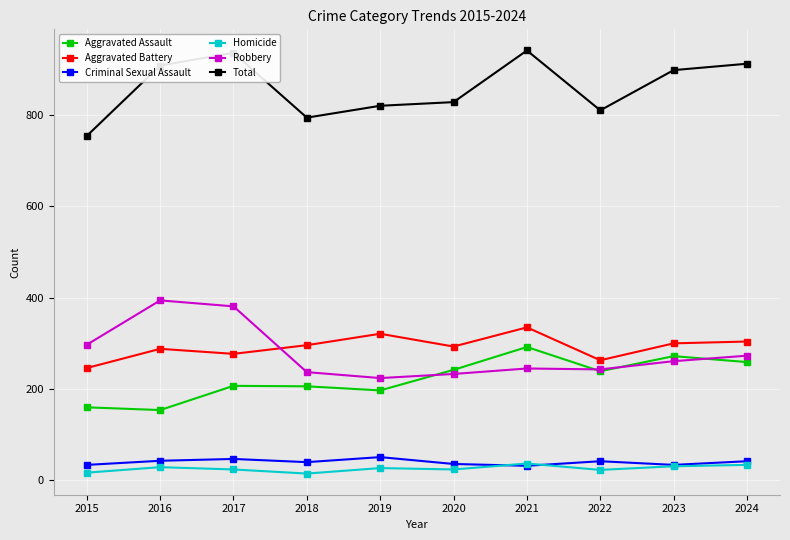

What is the difference between the second highest and minimum values in the Total series?

182